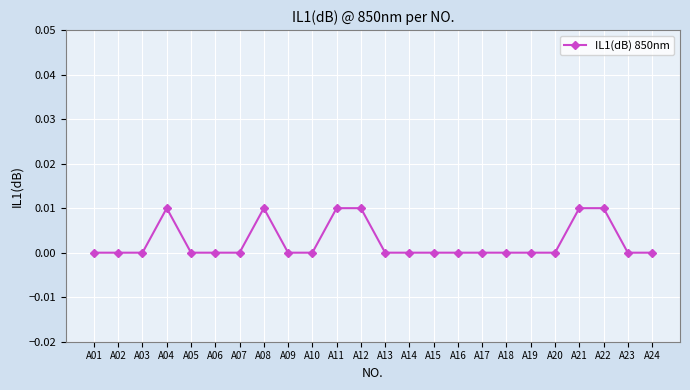

What is the sum of all values?

0.1